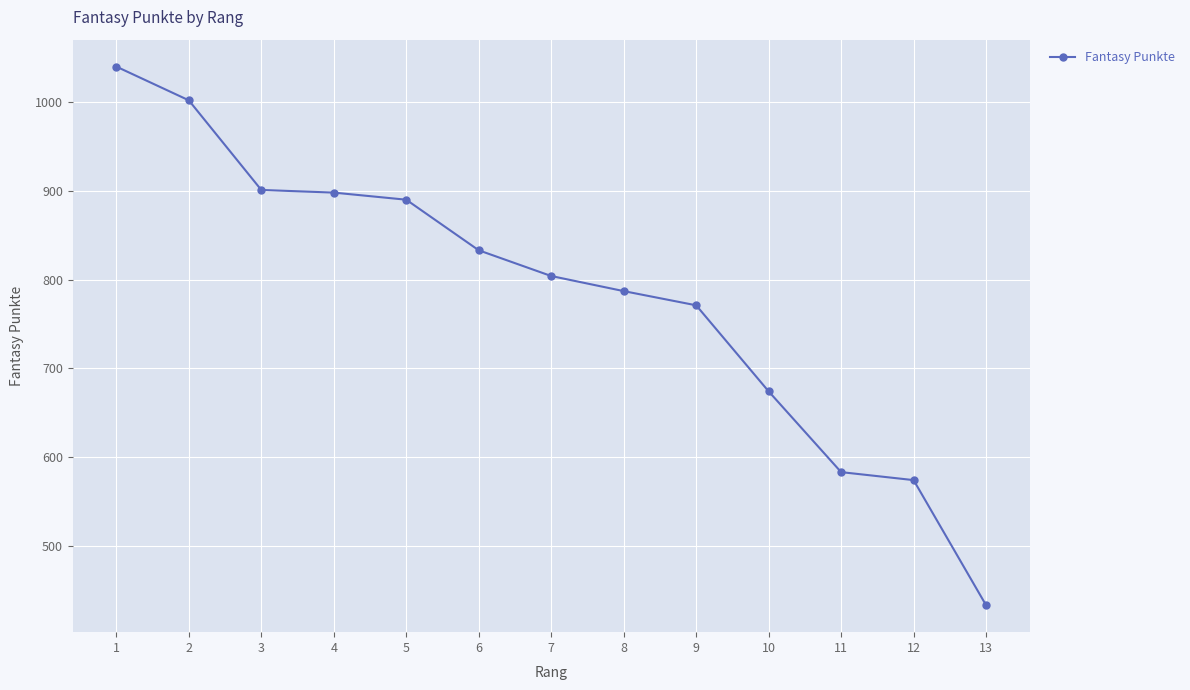

At which category does the chart reach its peak across all series?

1